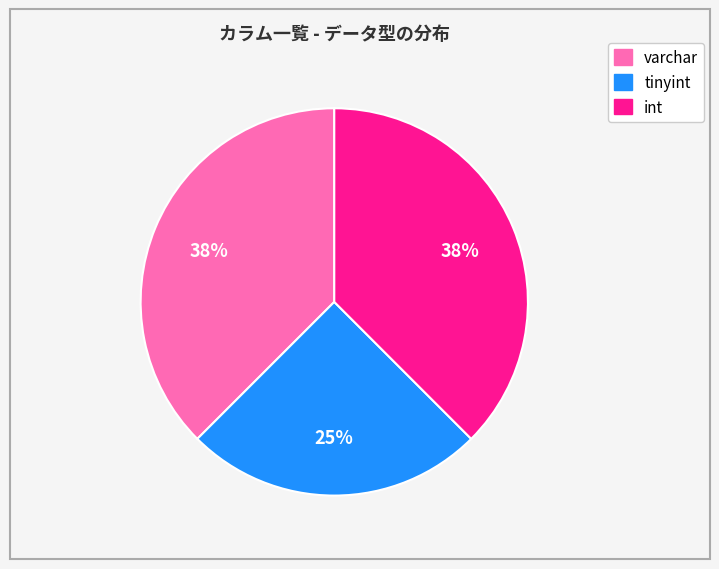

Do varchar and int together represent more than half of the pie?

Yes